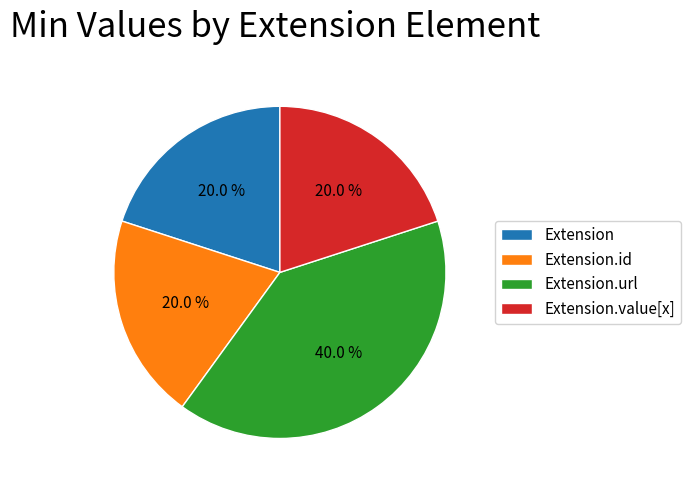

What is the largest slice in the pie chart?

Extension.url